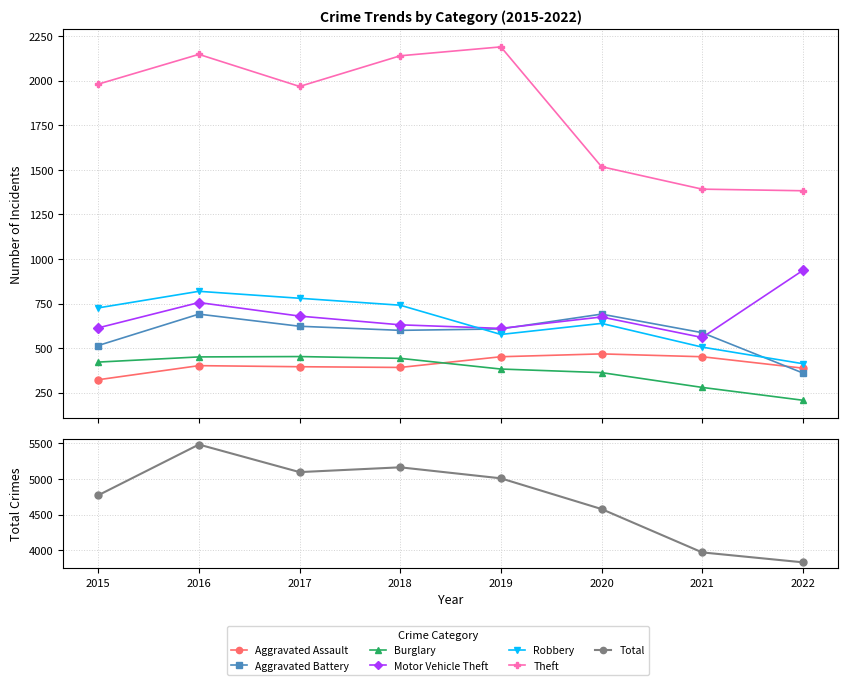

Which label corresponds to the smallest value in the chart?

2022